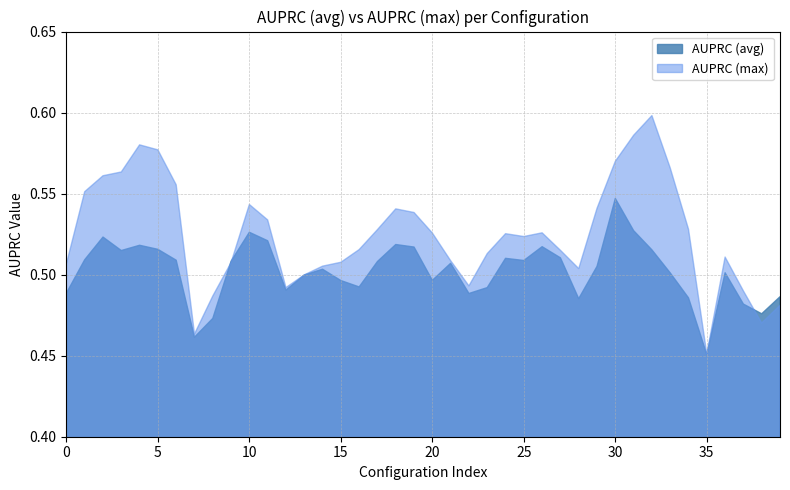

Between 19 and 25, which series saw the biggest shift?

AUPRC (max)